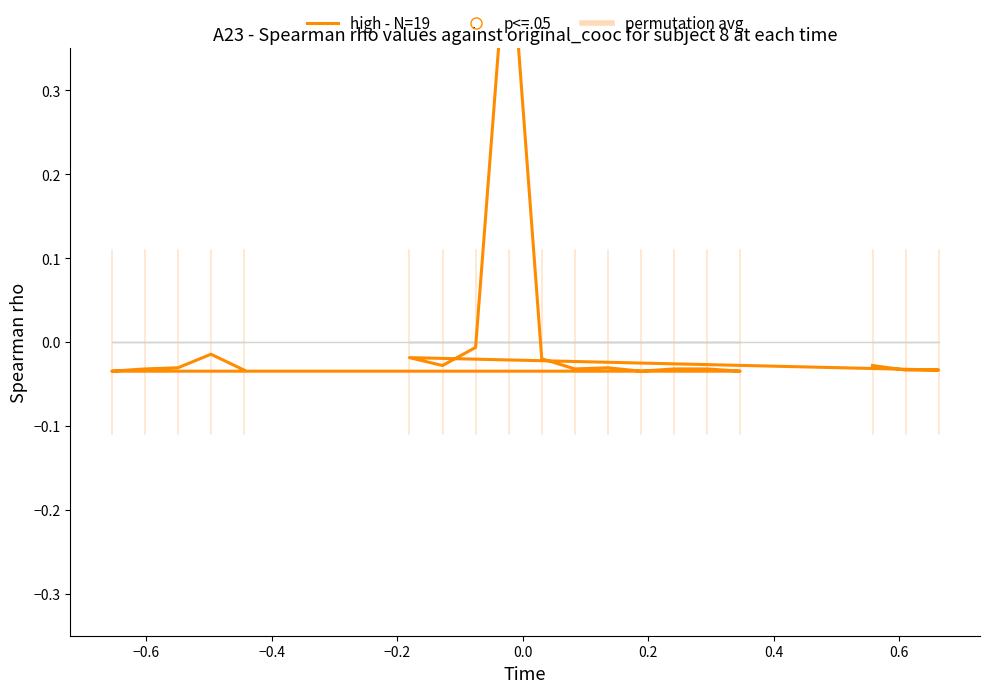

At how many categories does at least one series exceed 0?

1